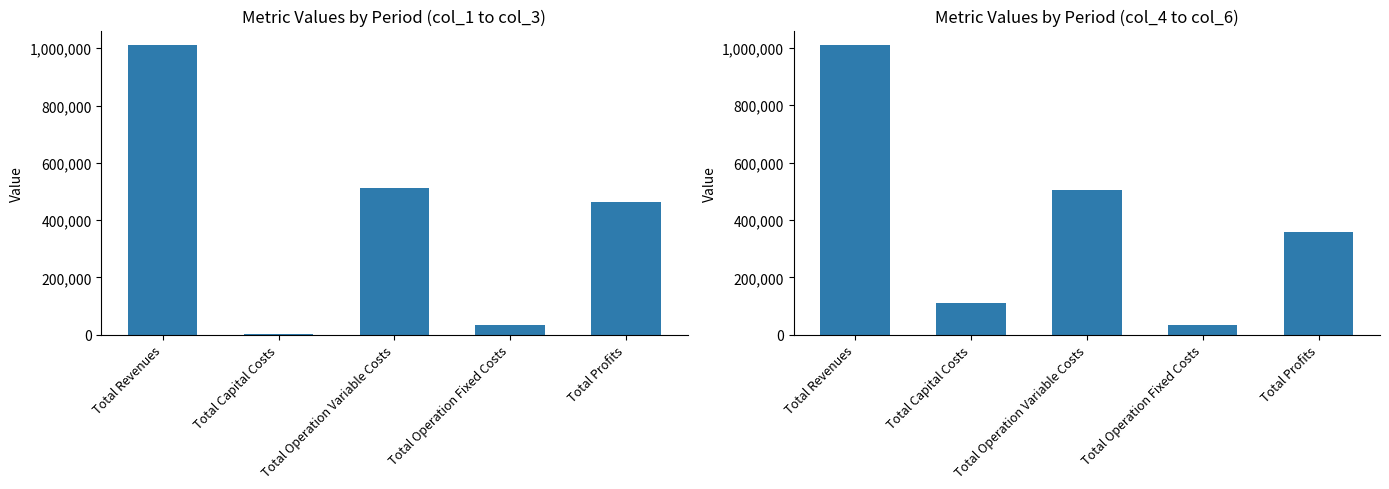

What is the difference between the highest and lowest values at Total Operation Variable Costs?

6429.9